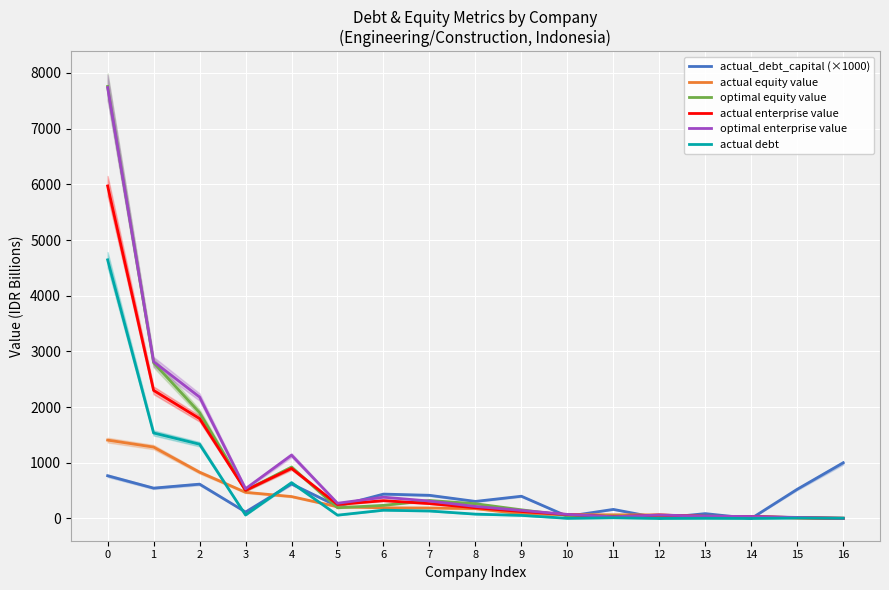

Is this an area chart (filled region under the line)?

No